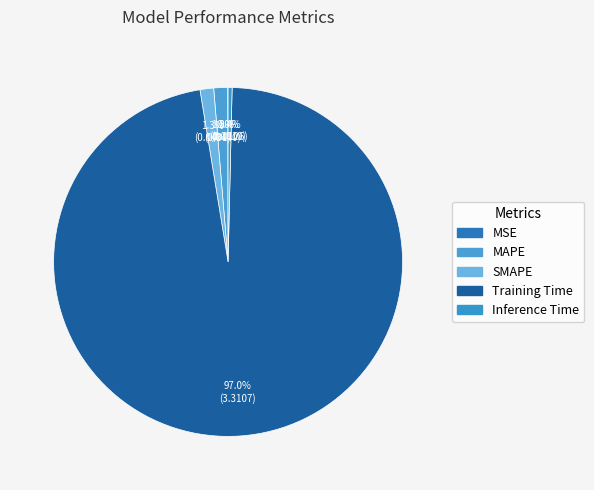

Which category has the biggest portion of the pie?

Training Time